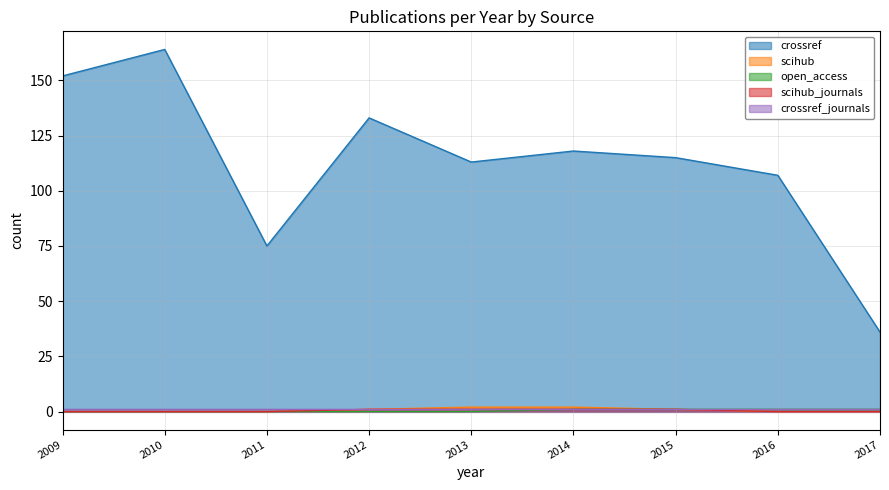

Which series has the largest total across all categories?

crossref